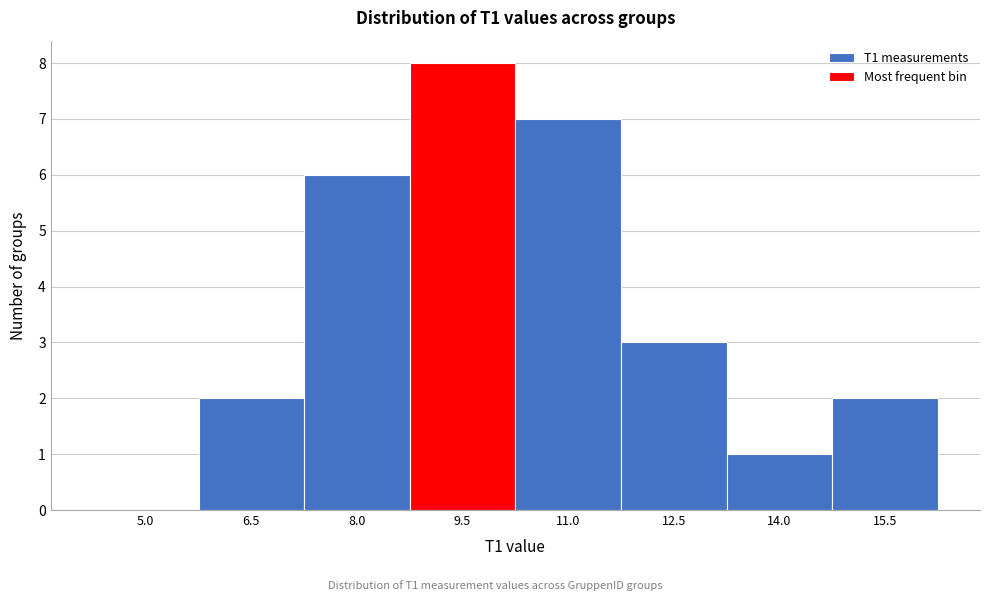

Reading right to left, extract all data points from this chart.

15.5=2	14.0=1	12.5=3	11.0=7	9.5=8	8.0=6	6.5=2	5.0=0